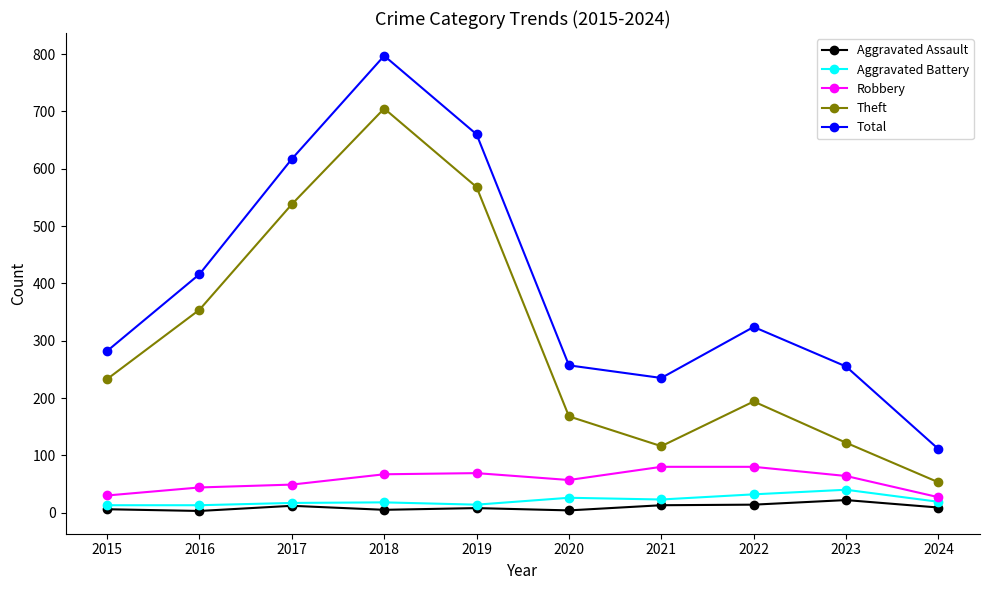

List the series in order of their peak value, highest first.

Total, Theft, Robbery, Aggravated Battery, Aggravated Assault